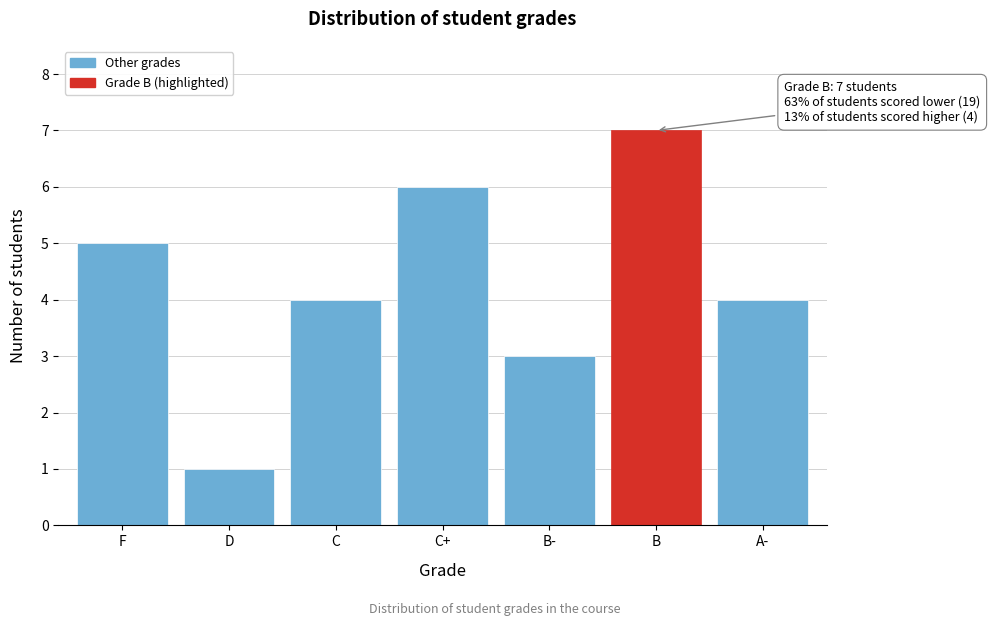

Reading left to right, extract all data points from this chart.

5	1	4	6	3	7	4